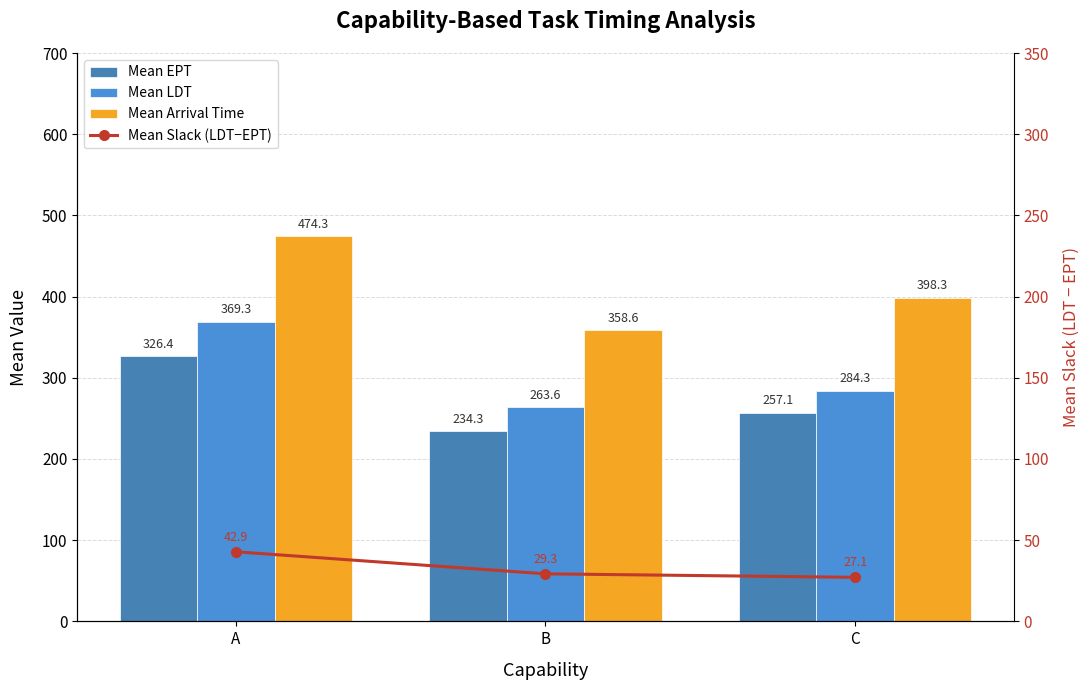

Reading right to left, list all the values displayed in this chart.

Mean EPT: C=257.1	B=234.3	A=326.4
Mean LDT: C=284.3	B=263.6	A=369.3
Mean Arrival Time: C=398.3	B=358.6	A=474.3
Mean Slack (LDT−EPT): C=27.1	B=29.3	A=42.9